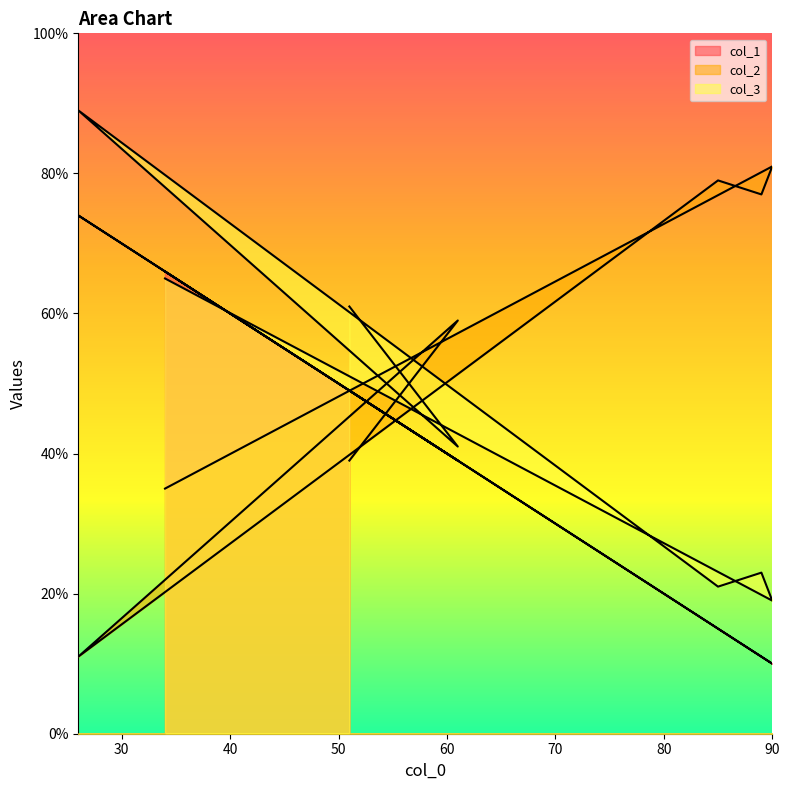

What is the spread (max minus min) of values at 34?

31